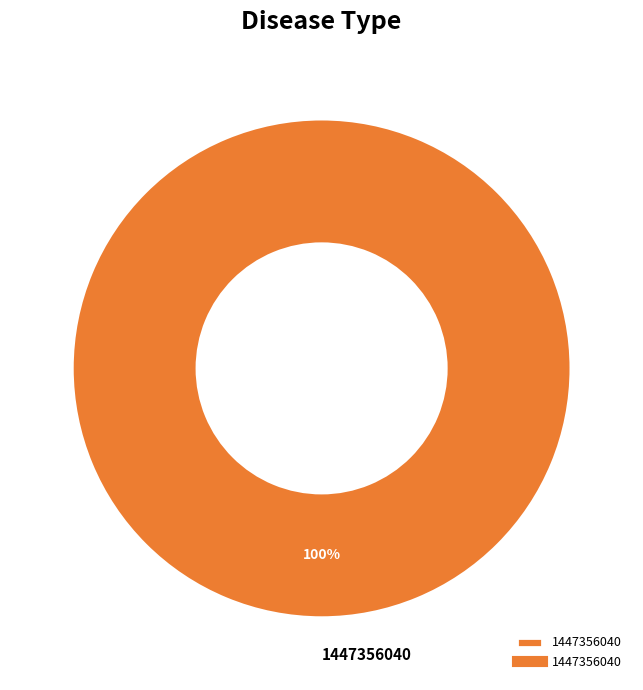

Is there a majority slice in this chart?

Yes